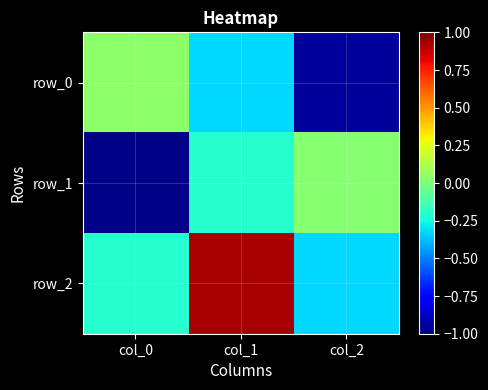

Reading left to right, transcribe all the data shown in this chart.

row_0: 0.0	-0.3	-0.9
row_1: -1.0	-0.2	0.0
row_2: -0.2	0.9	-0.3